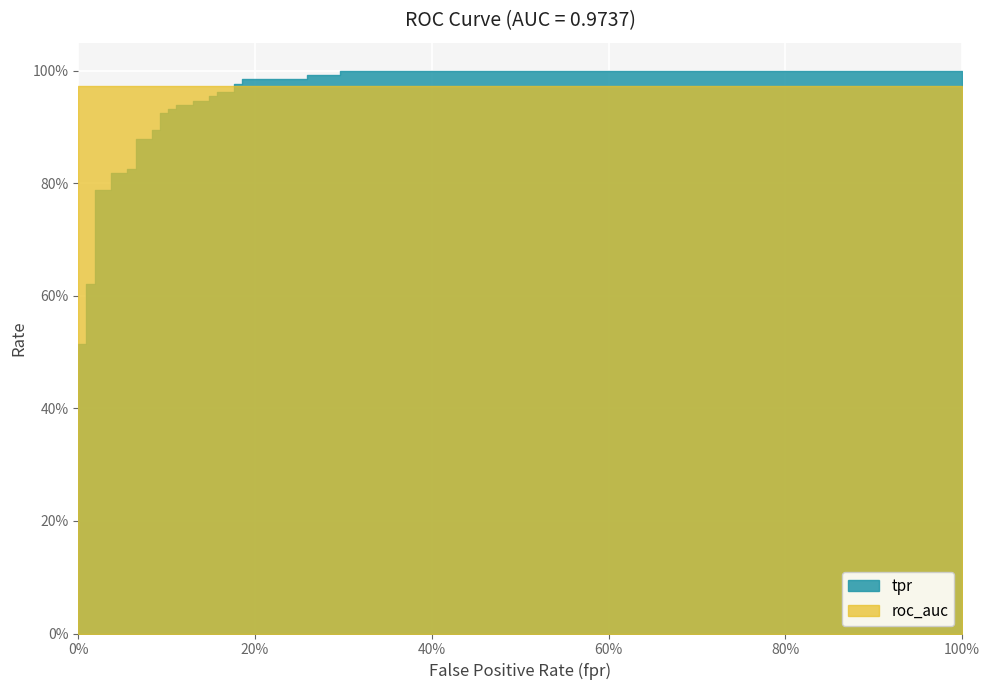

Rank the series by their average value, from lowest to highest.

tpr, roc_auc